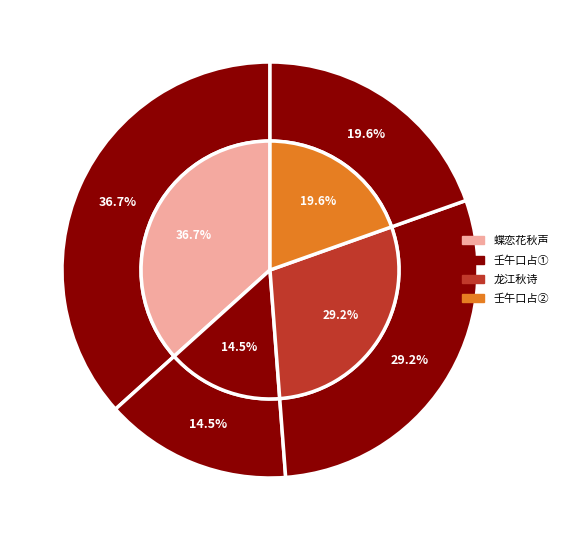

To the nearest percent, what is the combined percentage of 壬午毕中出秋即景口占 and 龙江黄桓思出秋诗见质赋此以赠?

49%